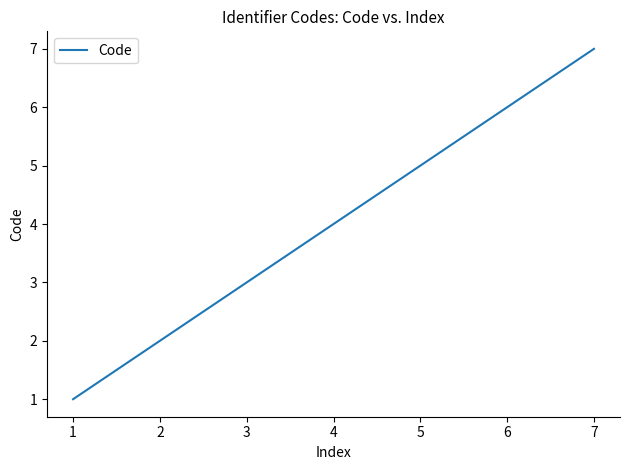

What is the minimum value shown in the chart?

1